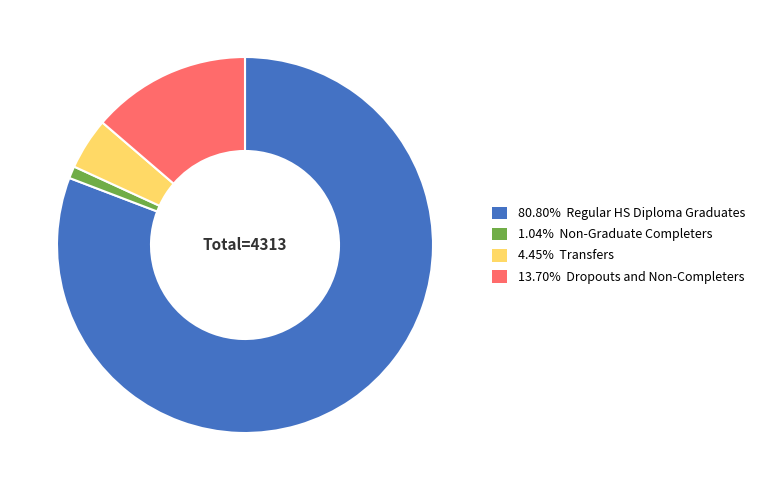

Combined, do 13.70% Dropouts and Non-Completers and 80.80% Regular HS Diploma Graduates account for over 50%?

Yes